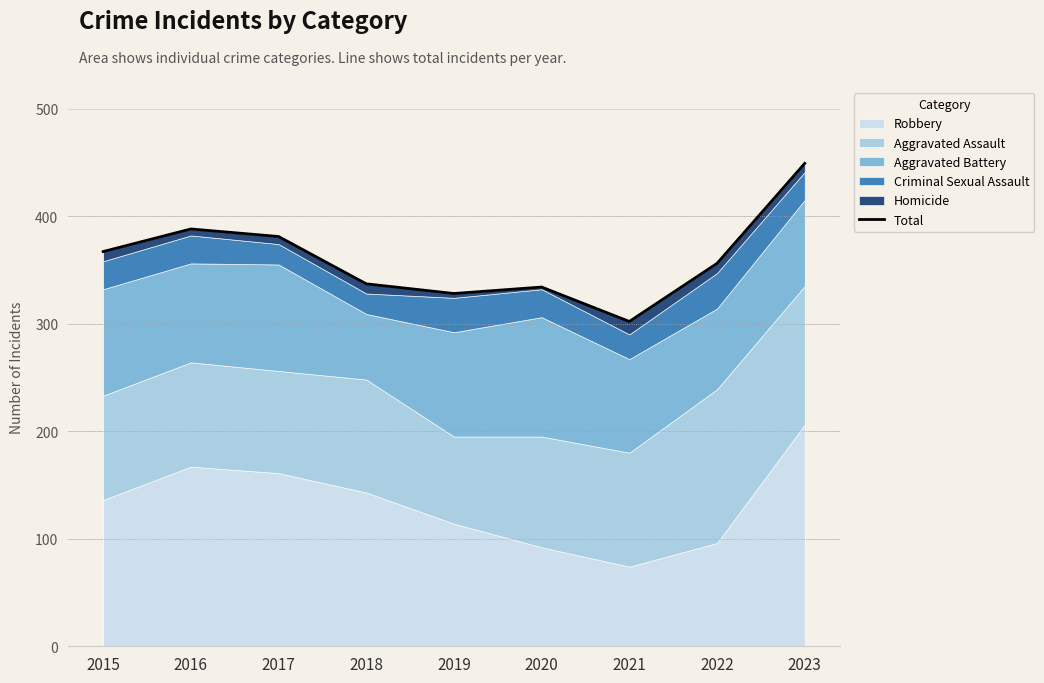

How many lines are shown in the chart?

1